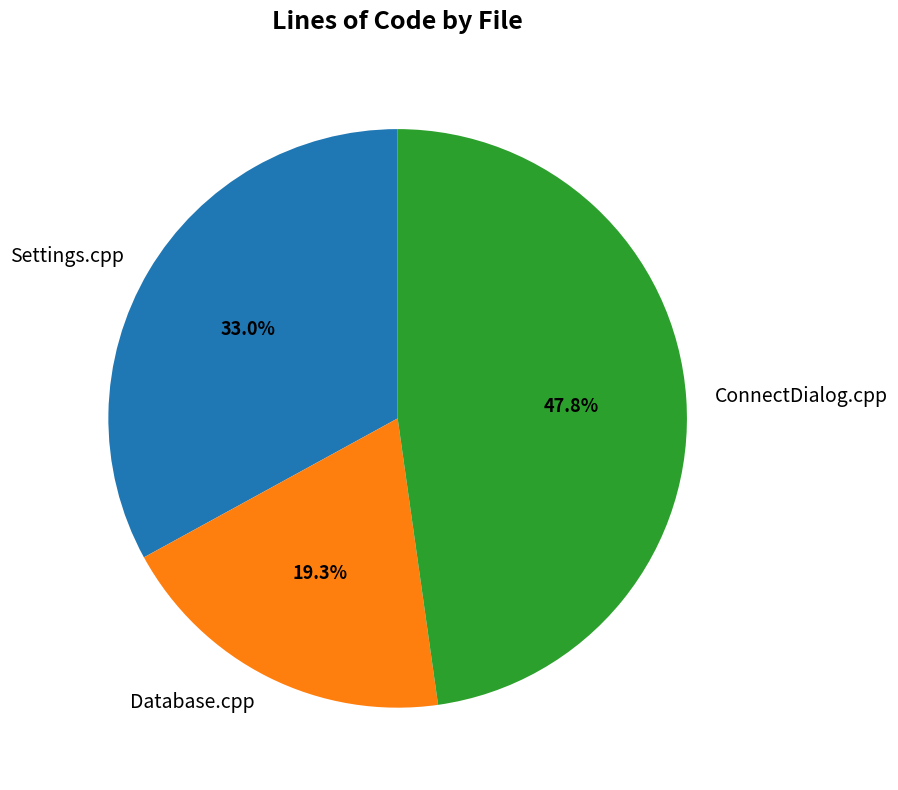

Is it true that ConnectDialog.cpp is 42% of the pie?

False